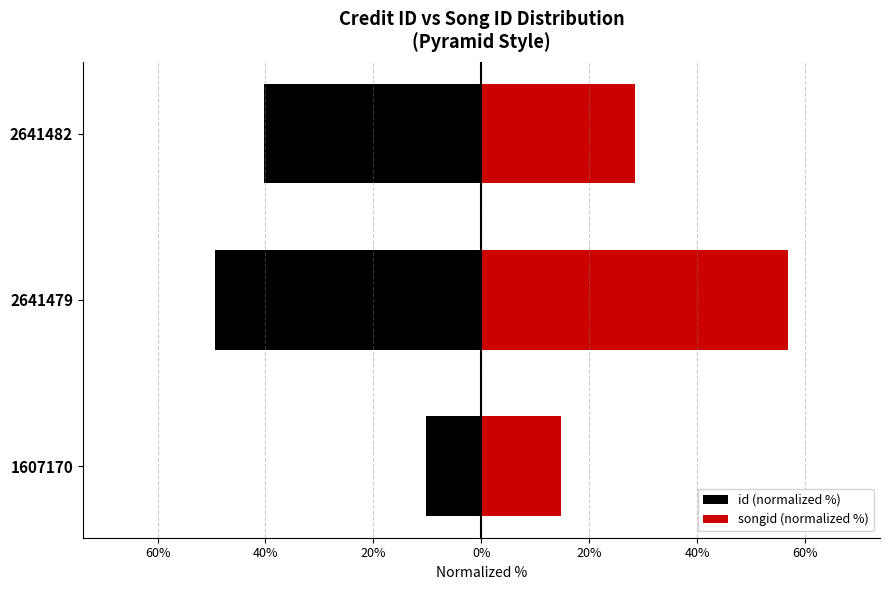

The value of songid (normalized %) at 2641482 is 28.4. True or false?

True